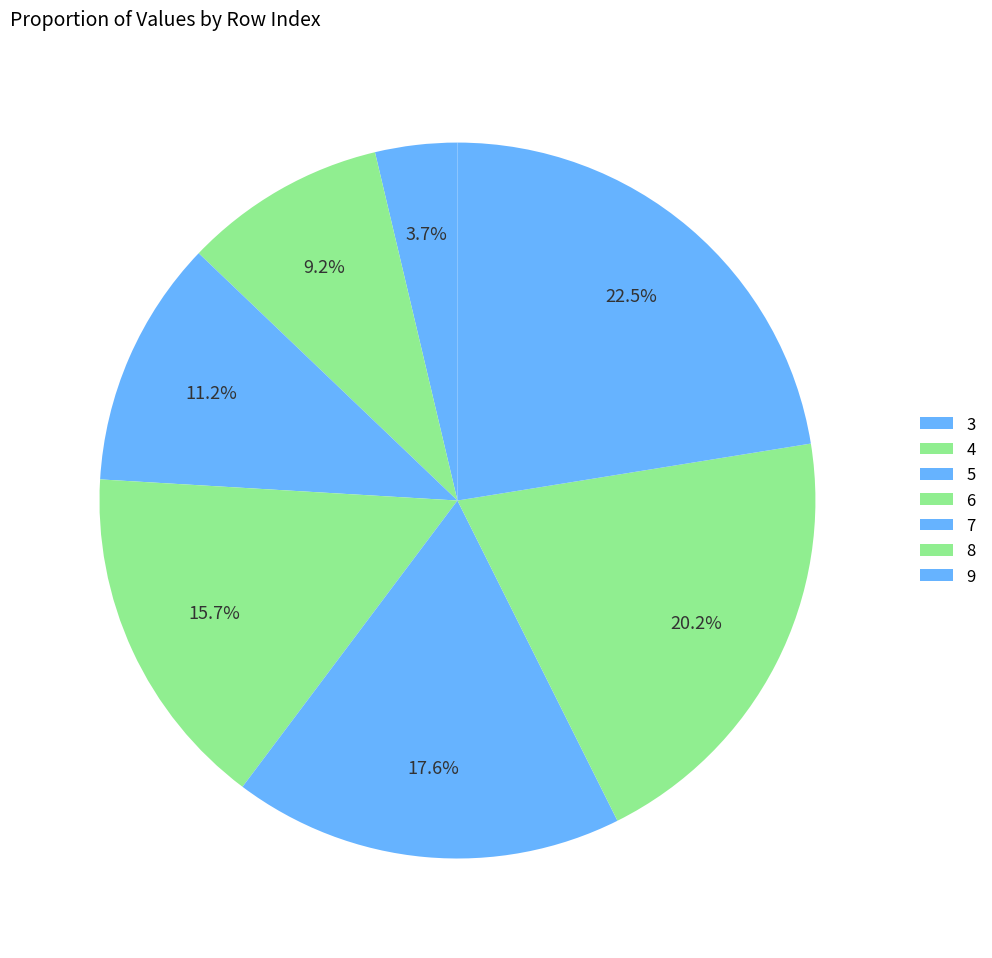

How many segments does this pie chart have?

7